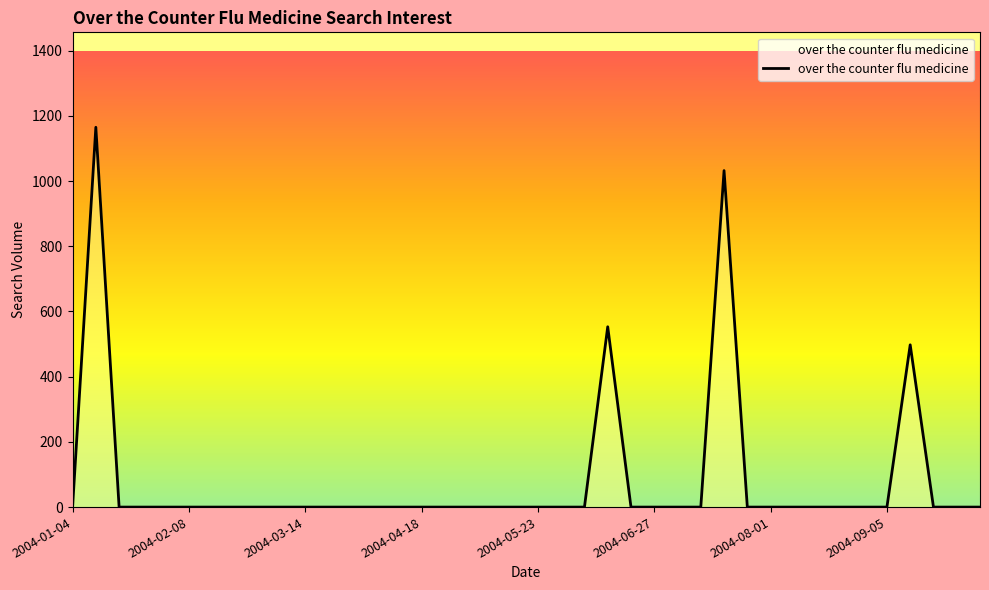

Reading right to left, extract all data points from this chart.

0.0	0.0	0.0	497.7	0.0	0.0	0.0	0.0	0.0	0.0	0.0	1032.1	0.0	0.0	0.0	0.0	553.1	0.0	0.0	0.0	0.0	0.0	0.0	0.0	0.0	0.0	0.0	0.0	0.0	0.0	0.0	0.0	0.0	0.0	0.0	0.0	0.0	0.0	1165.0	0.0